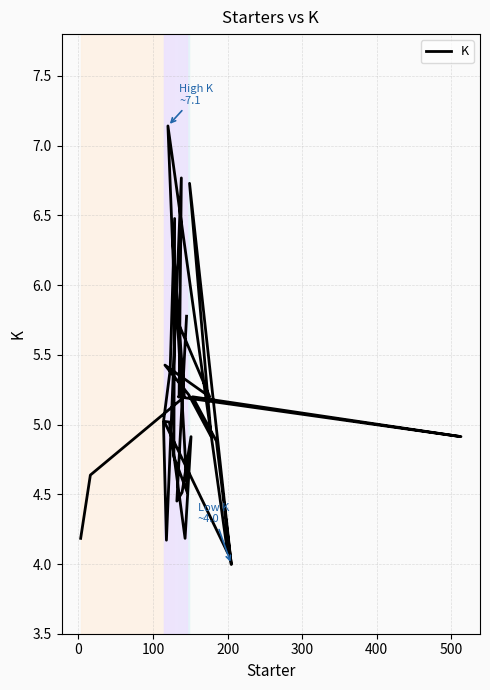

What is the difference between the maximum and second lowest values?

3.1